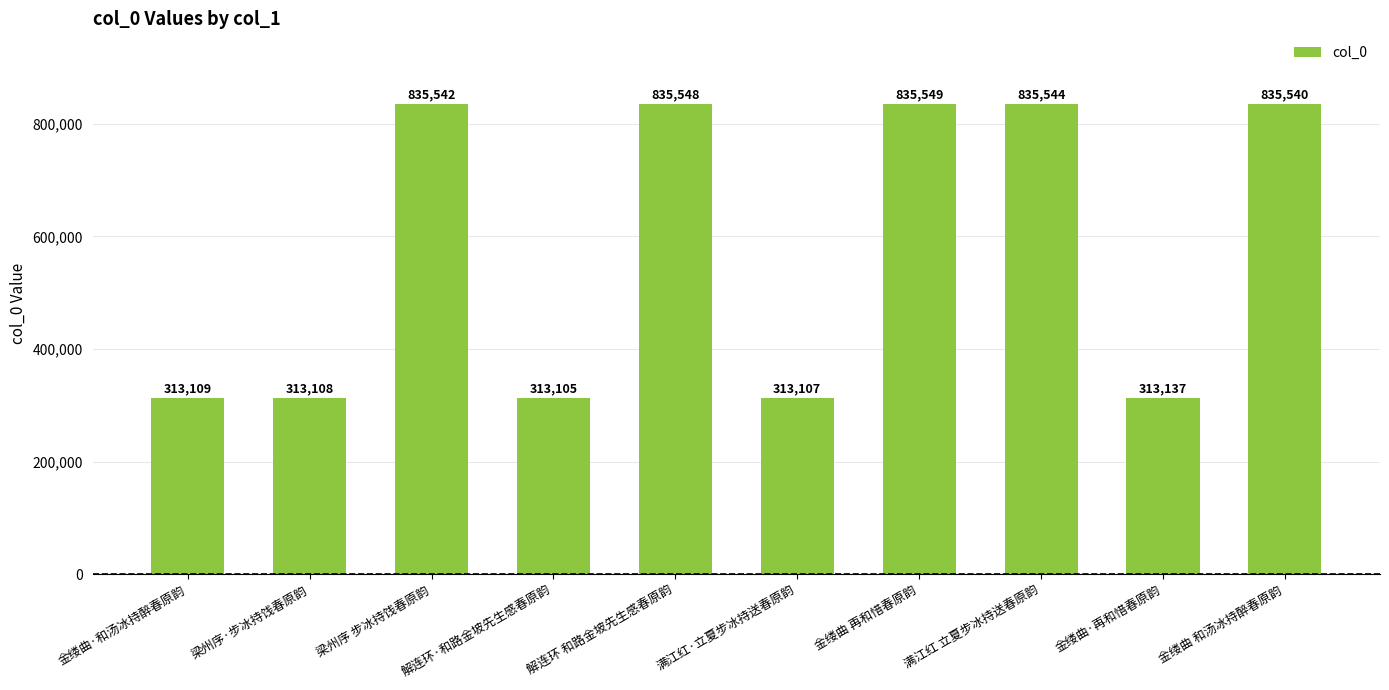

Approximately how many times larger is the value at 金缕曲·和汤冰持醉春原韵 compared to 解连环·和路金坡先生感春原韵?

1.0